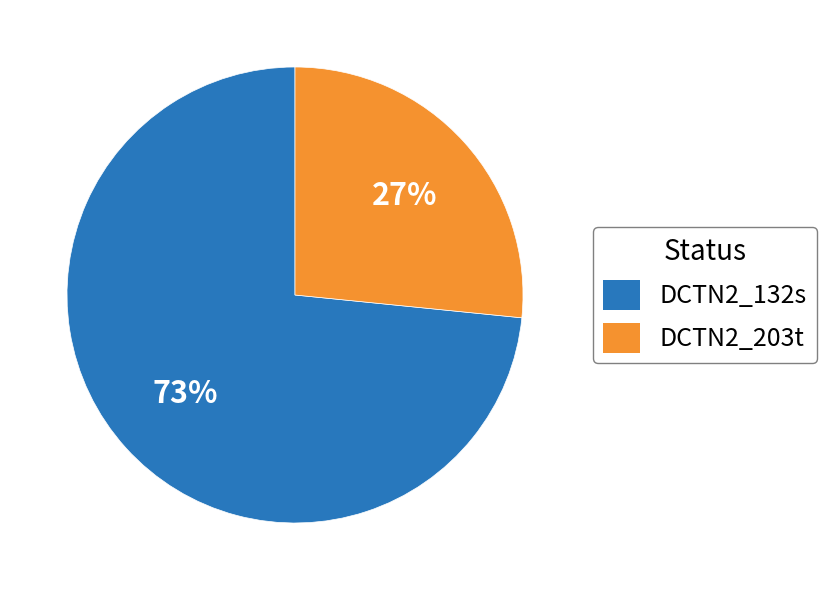

To the nearest percent, what portion does DCTN2_203t represent?

27%